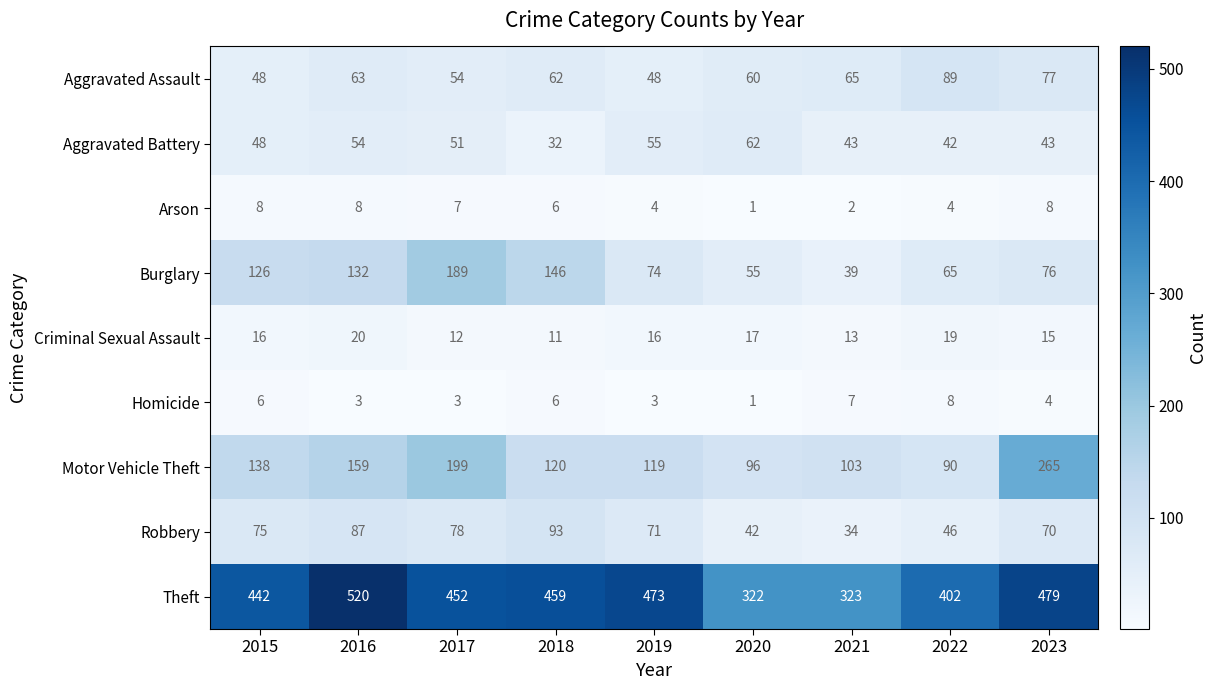

At which category is the sum across all series the highest?

2016